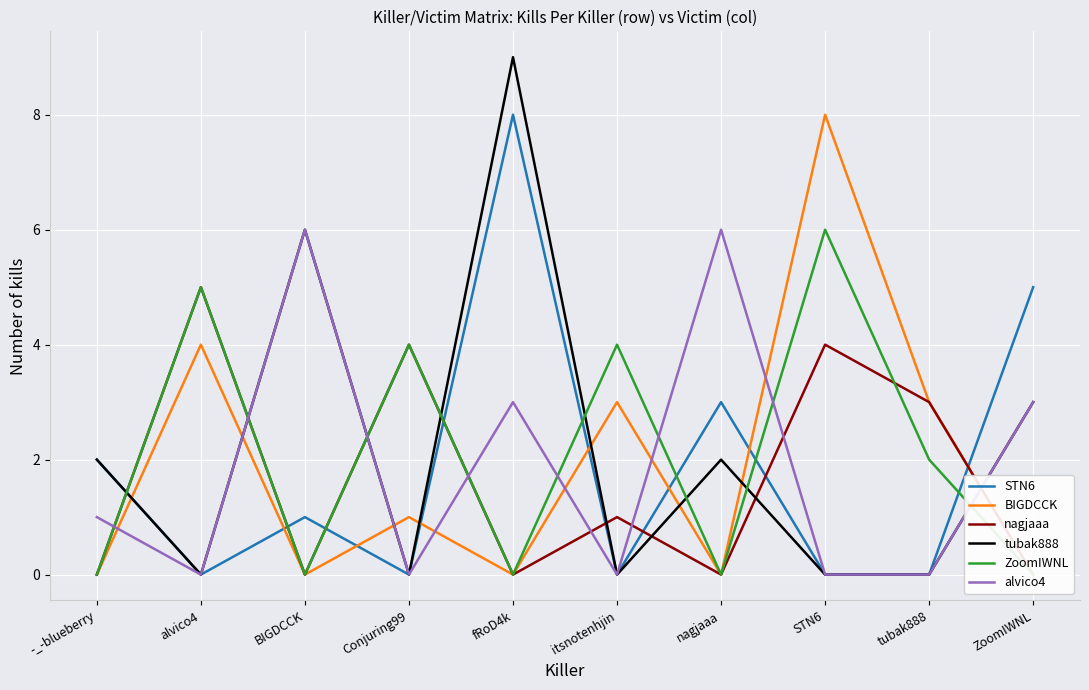

The value of BIGDCCK at alvico4 is 1. True or false?

False